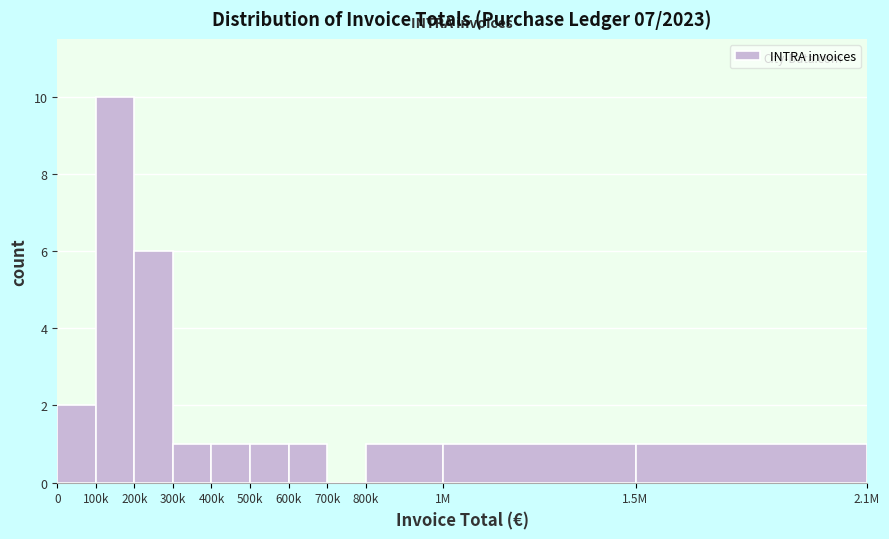

Reading left to right, transcribe all the data shown in this chart.

0=2	100k=10	200k=6	300k=1	400k=1	500k=1	600k=1	700k=0	800k=1	1M=1	1.5M=1